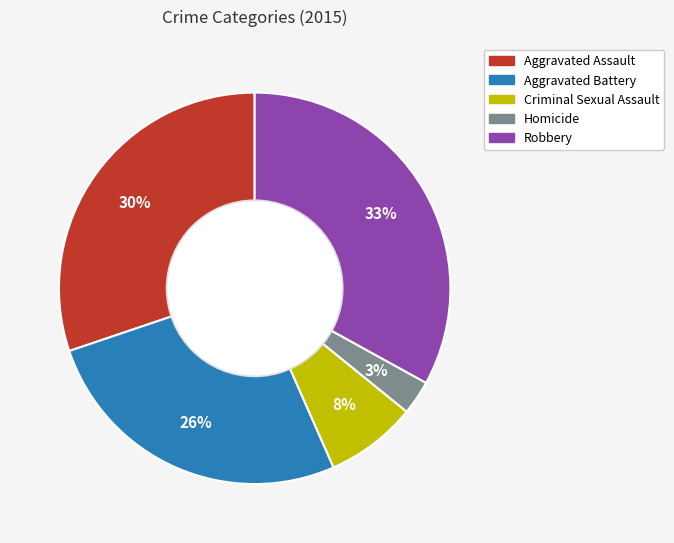

Which has a higher value, Robbery or Aggravated Assault?

Robbery